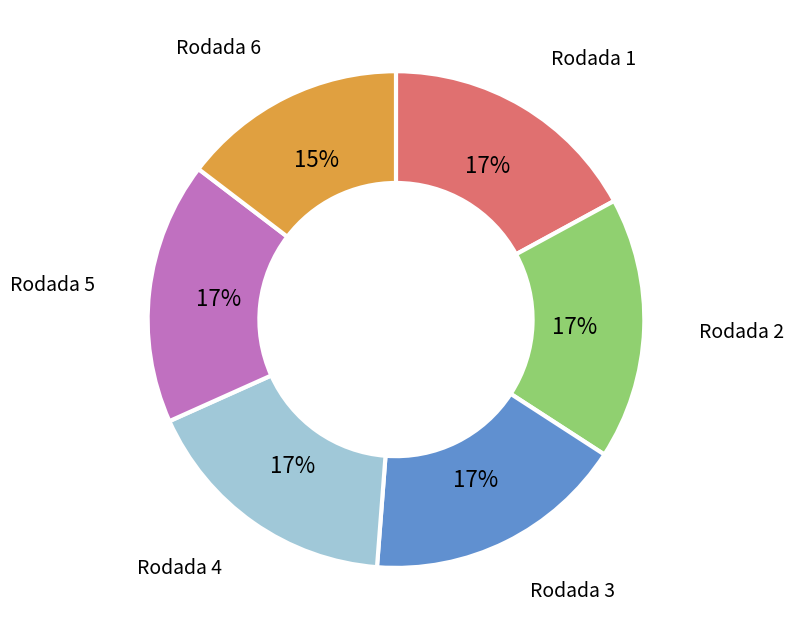

How many slices are in this pie chart?

6